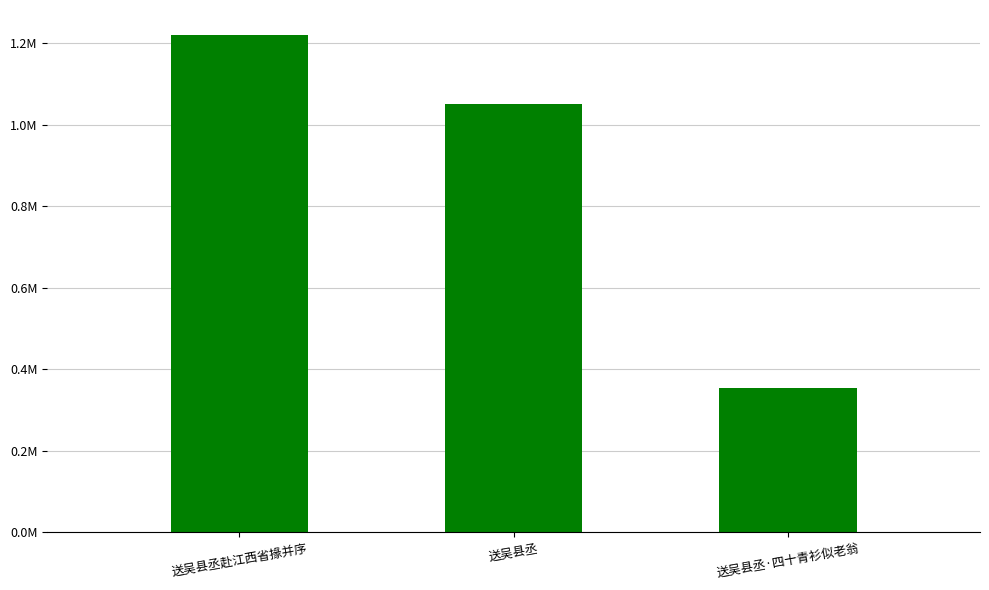

What is the sum of all values?

2627068